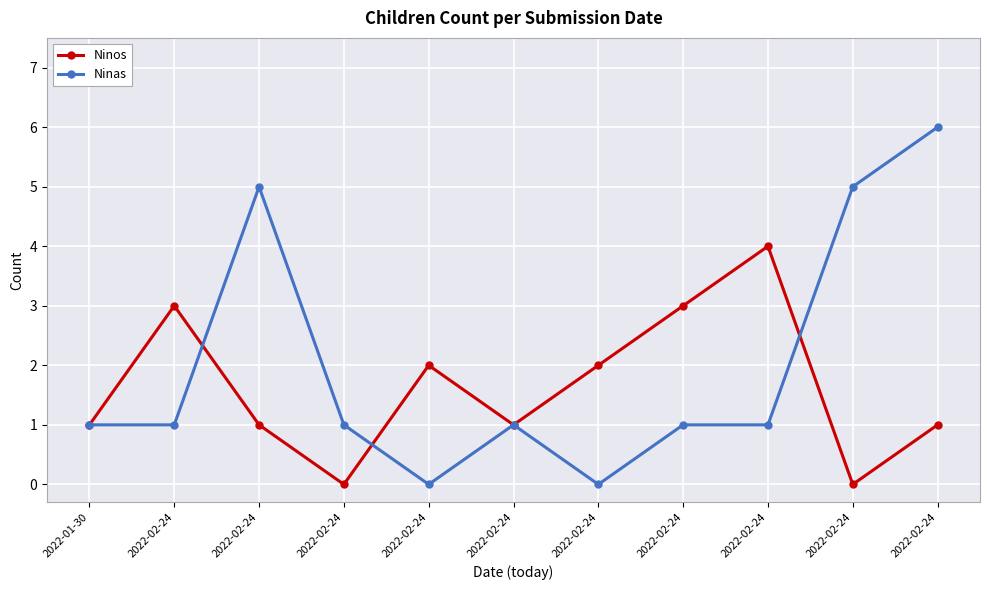

What are all the series names shown in the legend?

Ninos, Ninas